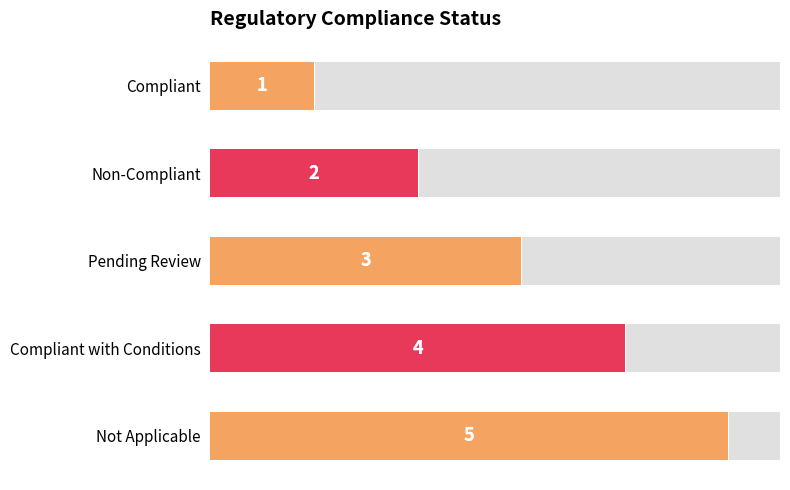

What is the approximate value at Compliant?

1